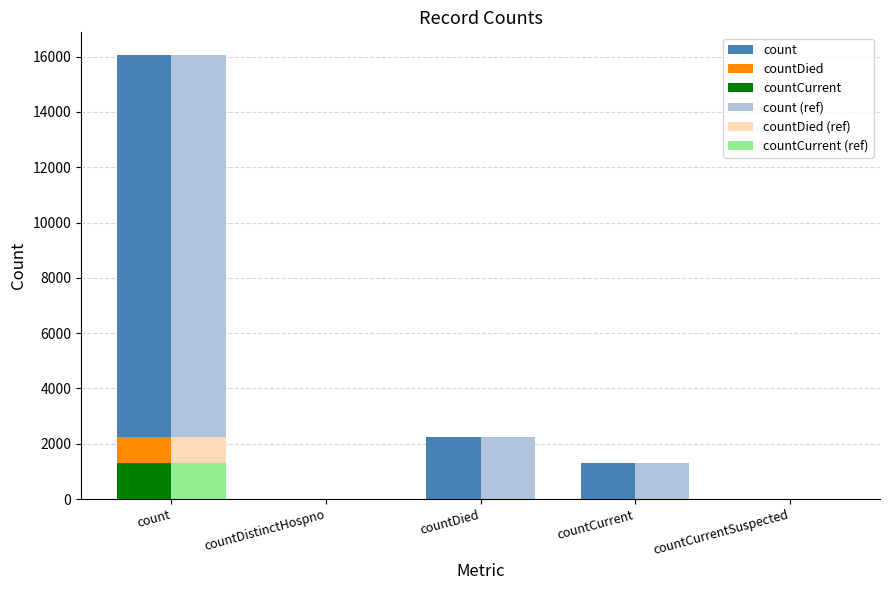

What is the greatest value displayed?

16077